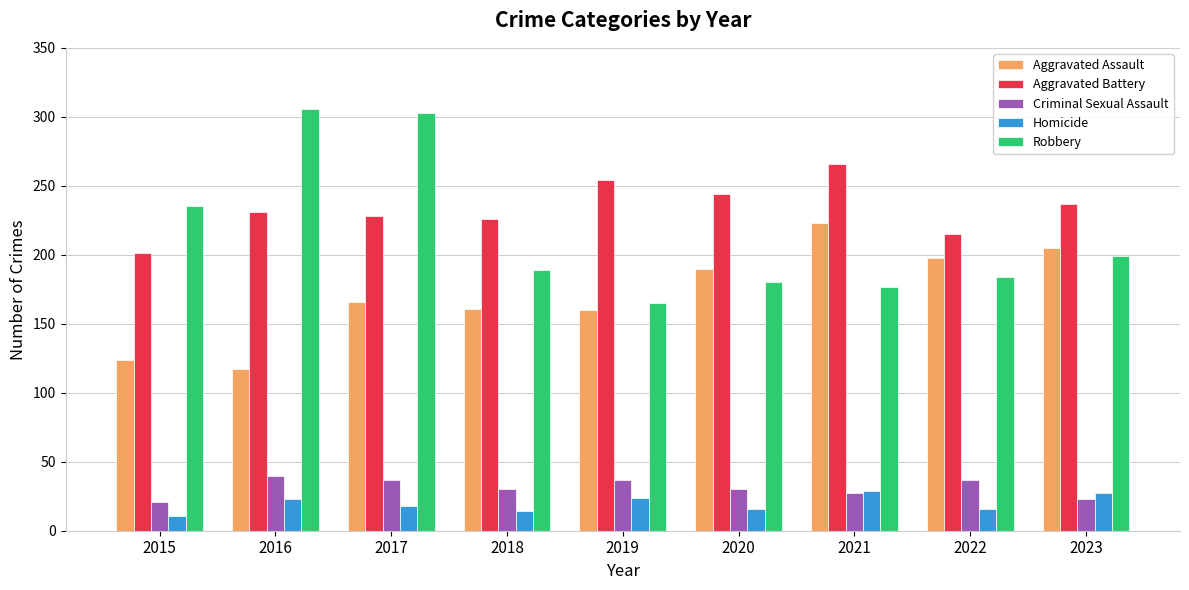

List the series in order of their peak value, lowest first.

Homicide, Criminal Sexual Assault, Aggravated Assault, Aggravated Battery, Robbery